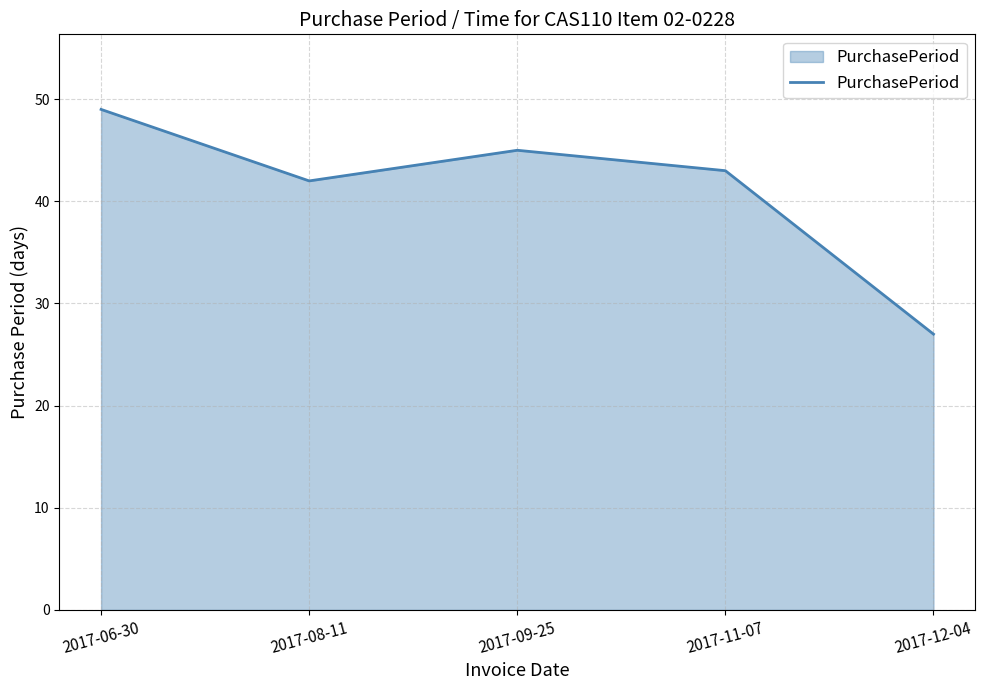

What position from the left is 2017-06-30?

1